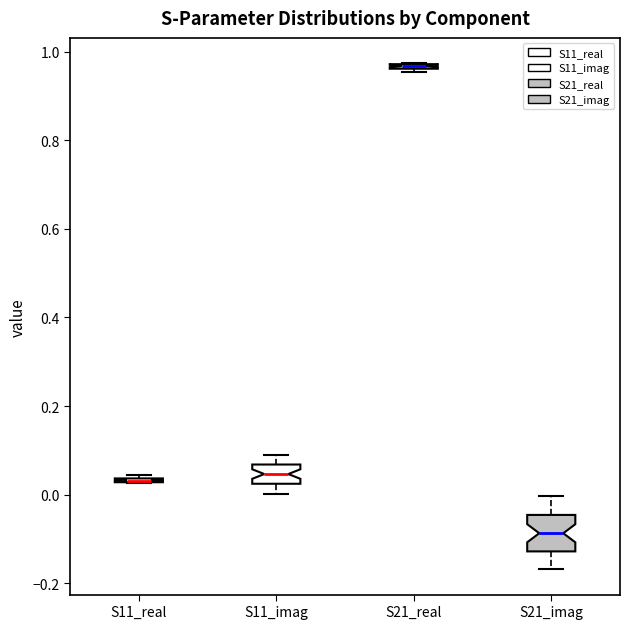

Where does the median line of the box for S11_imag sit on the y-axis? The values are not printed on the chart, so give them approximately, as read against the axis.

0.04